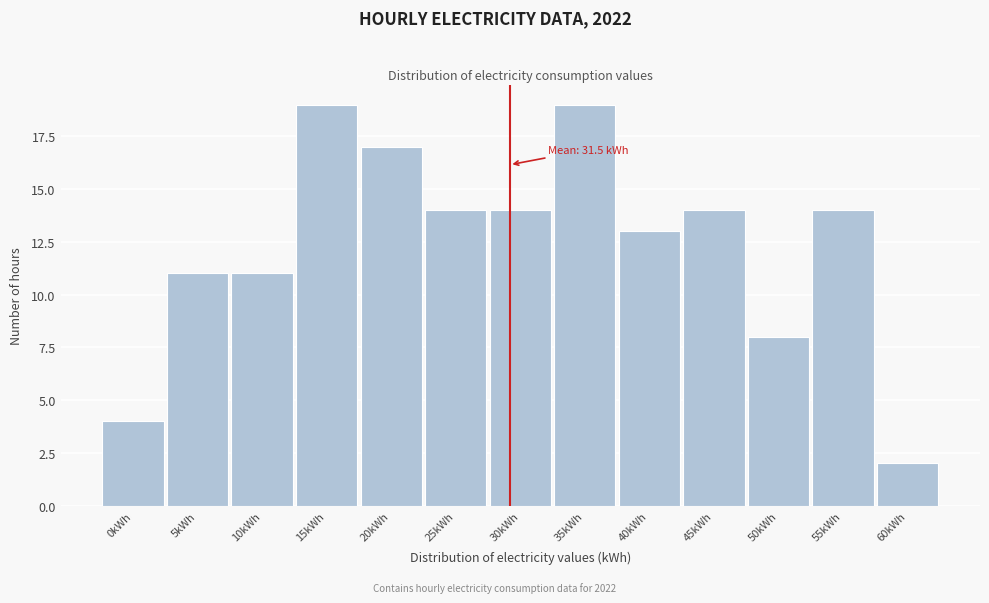

Reading left to right, transcribe all the data shown in this chart.

4	11	11	19	17	14	14	19	13	14	8	14	2